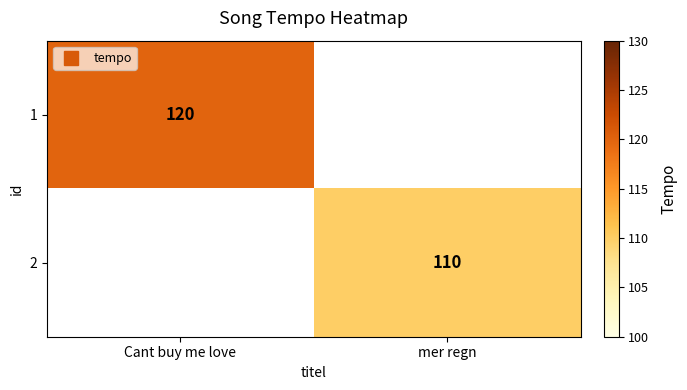

Which has a higher value, Cant buy me love or mer regn?

Cant buy me love